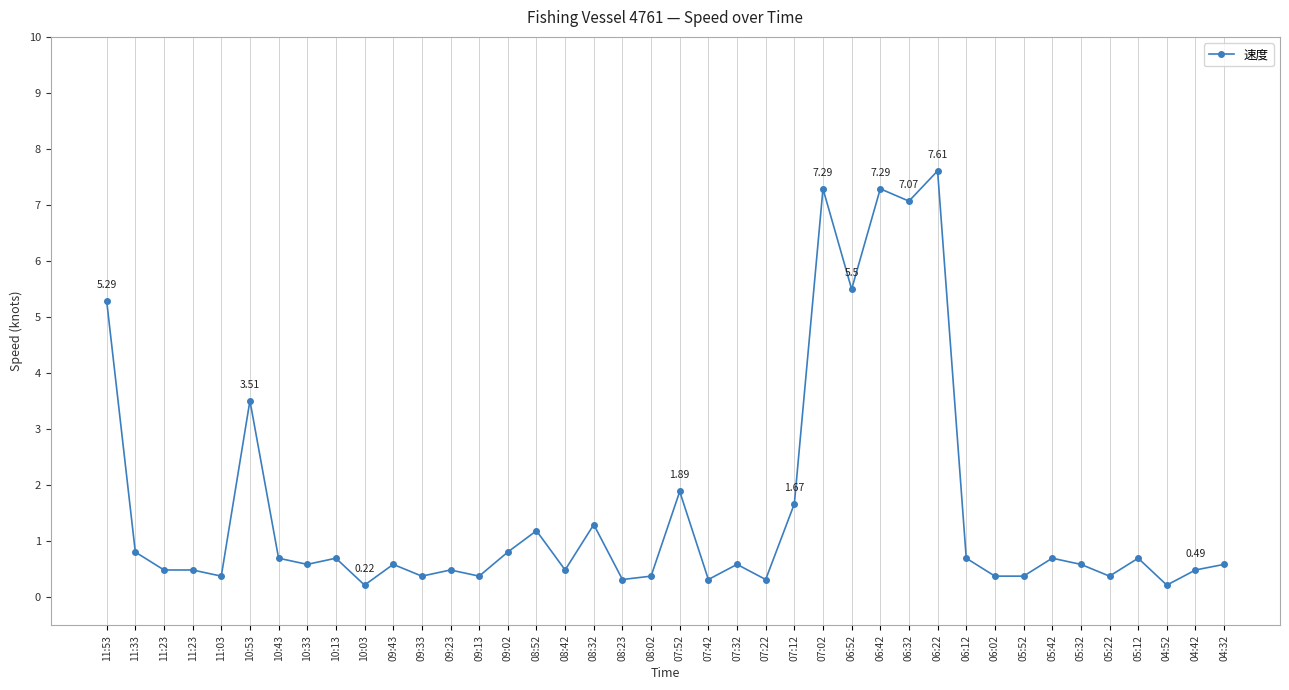

Which category has the lowest value across all series?

10:03